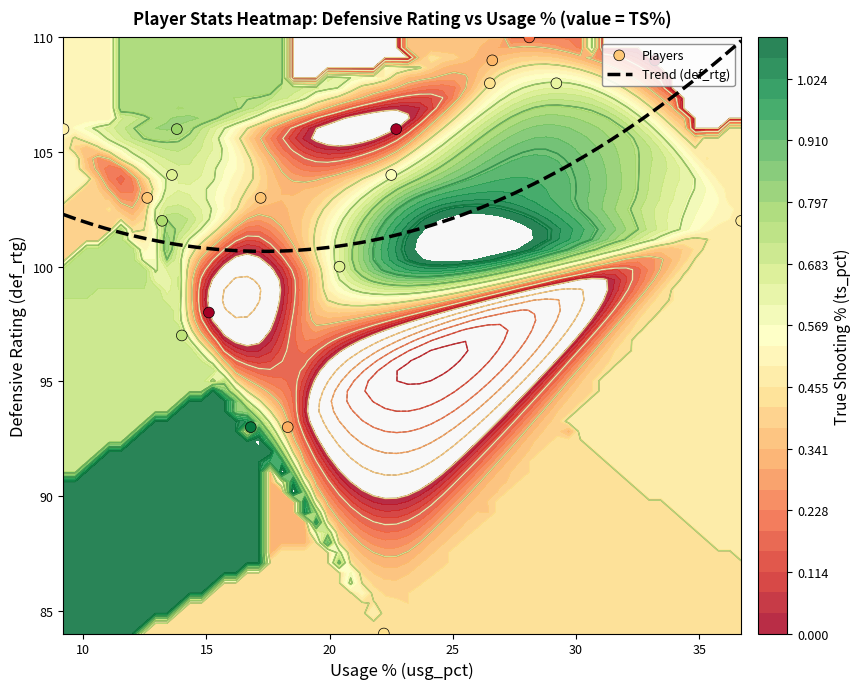

Count the number of categories in the chart.

20